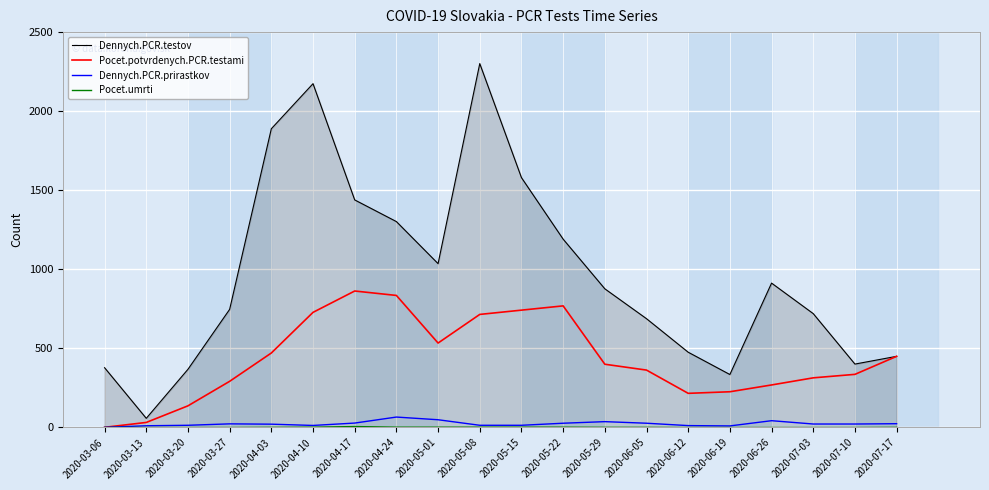

What is the minimum value for Dennych.PCR.testov?

58